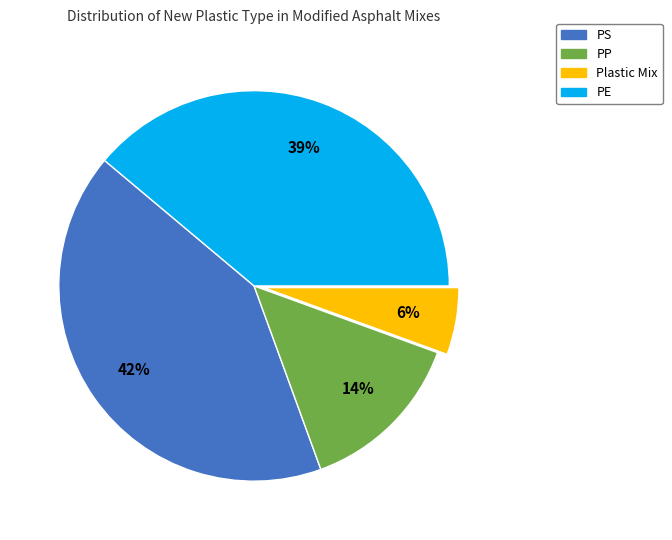

To the nearest percent, what is the difference between the largest and smallest slice percentages?

36%